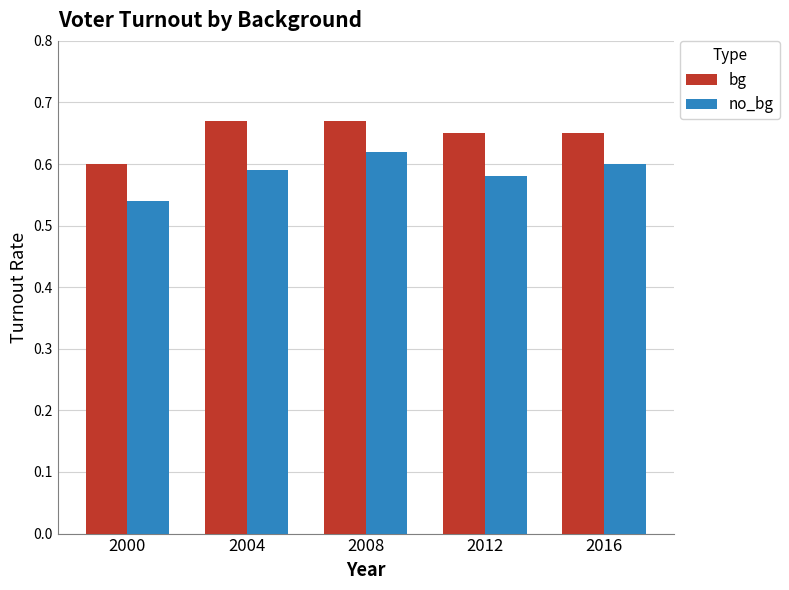

At which label does bg reach its minimum?

2000